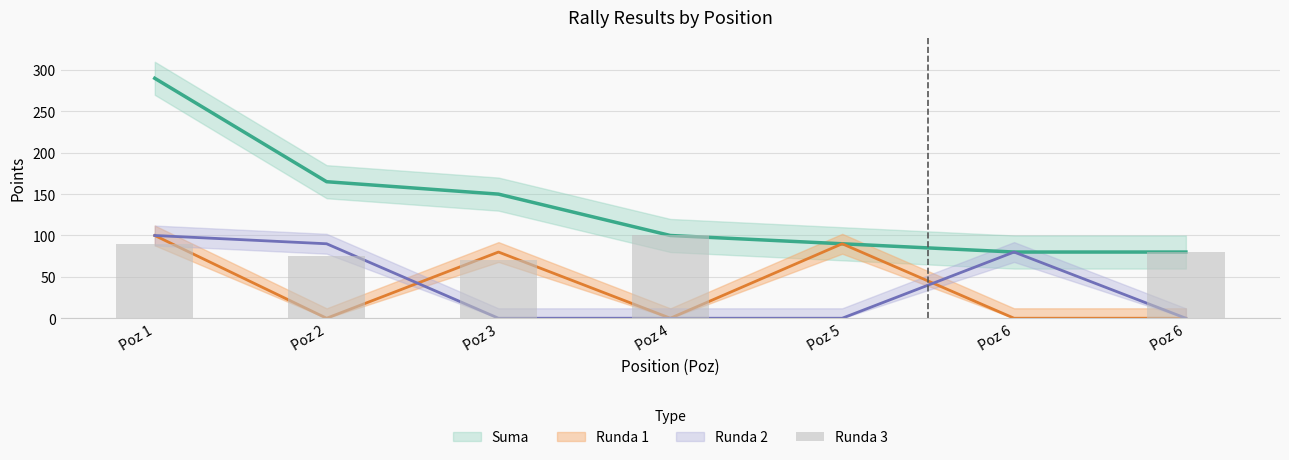

Between Poz 4 and Poz 6, which is larger?

Poz 4